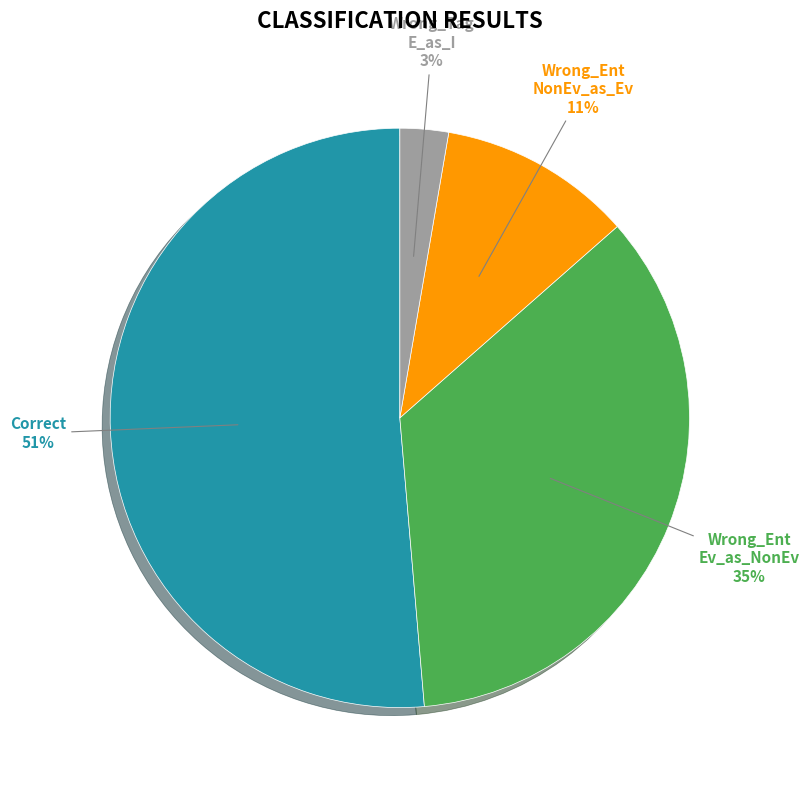

Does Correct represent more than half of the total?

Yes